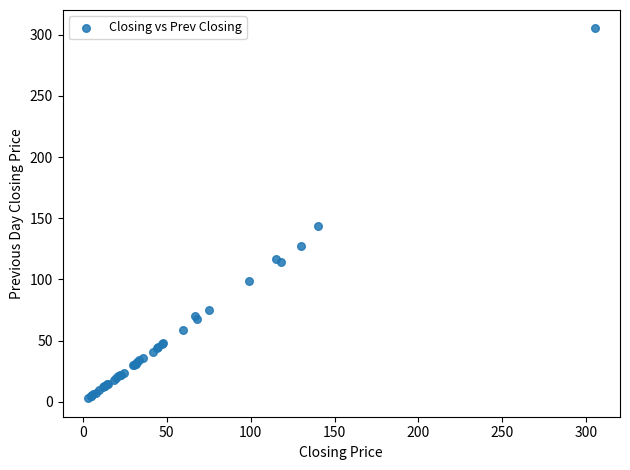

What Y value in the scatter plot is closest to 154?

143.8